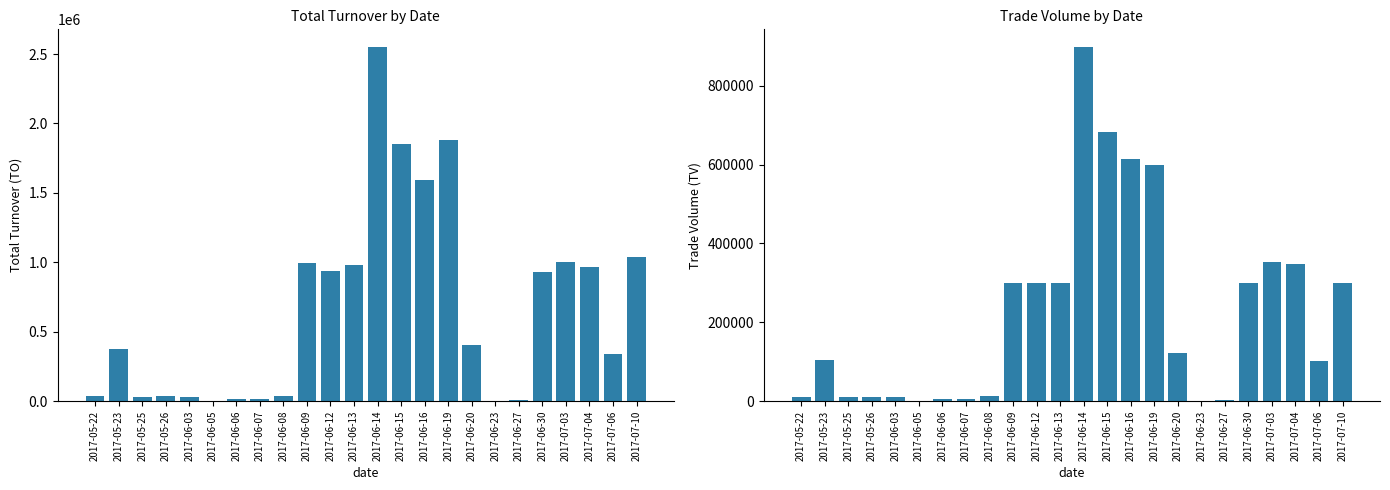

What are all the series names shown in the legend?

TO, TV